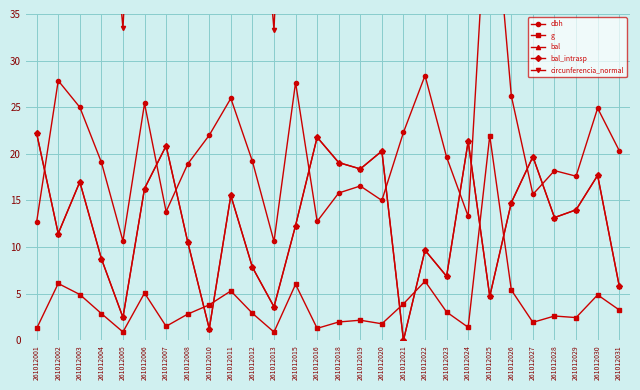

Which series has the widest spread of values?

circunferencia_normal